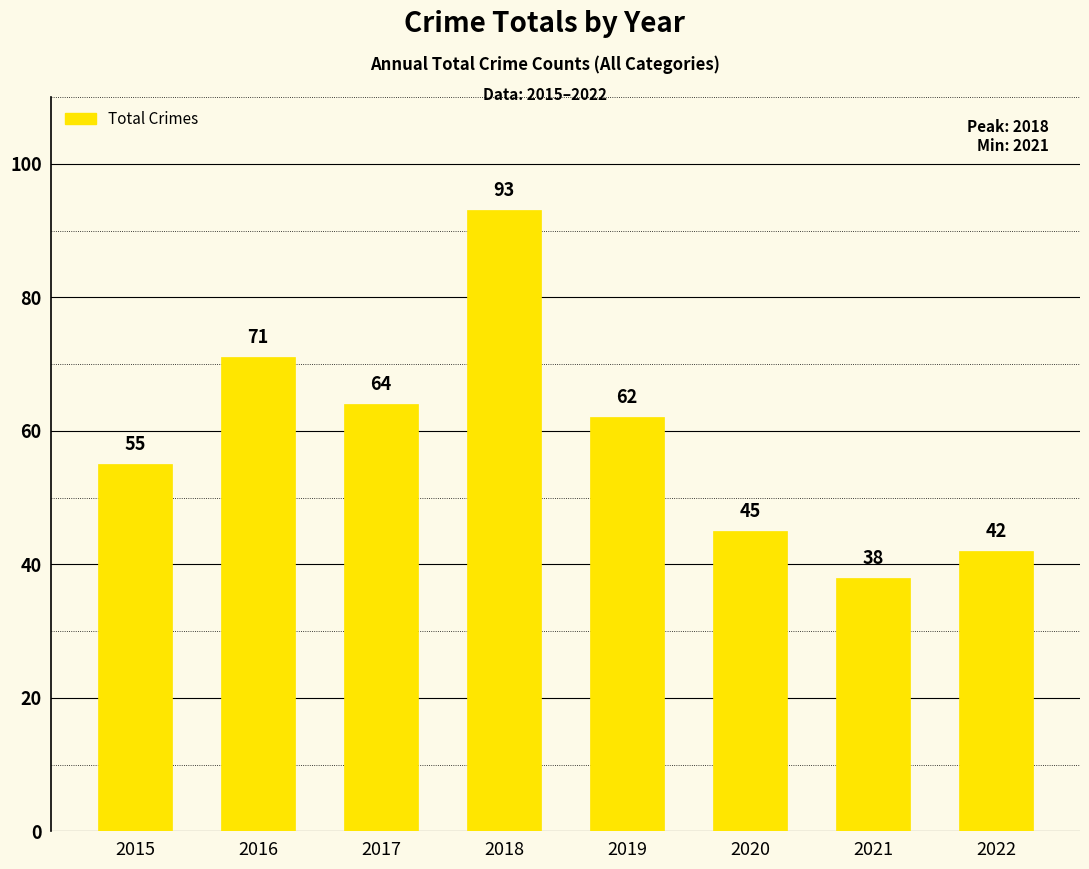

How many bars are there in total?

8